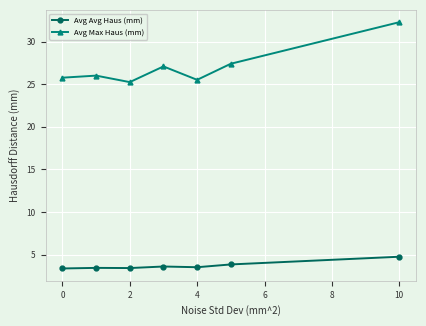

What is the smallest value displayed?

3.4